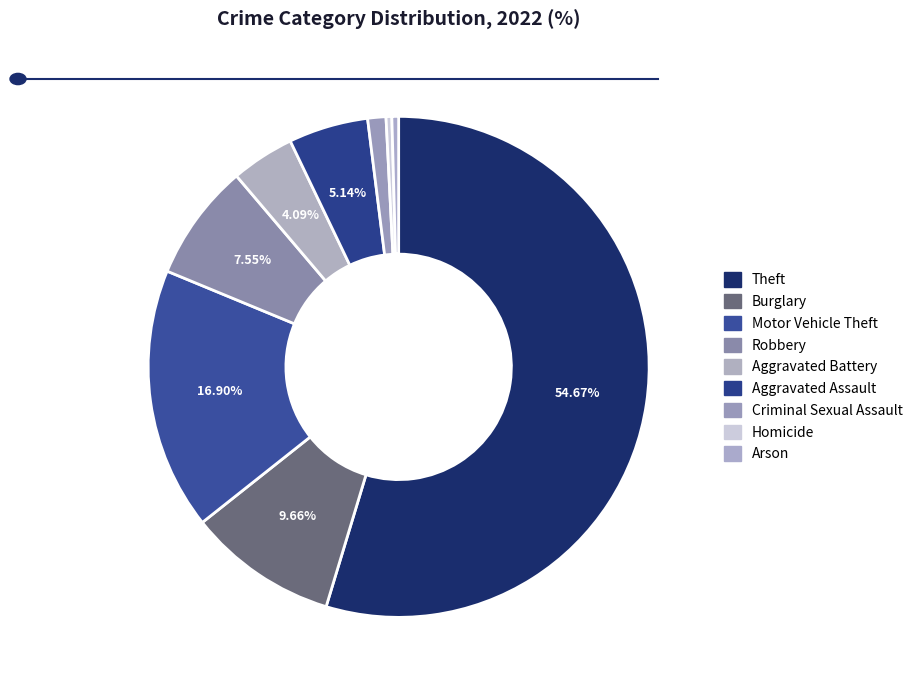

Between Homicide and Theft, which is larger?

Theft